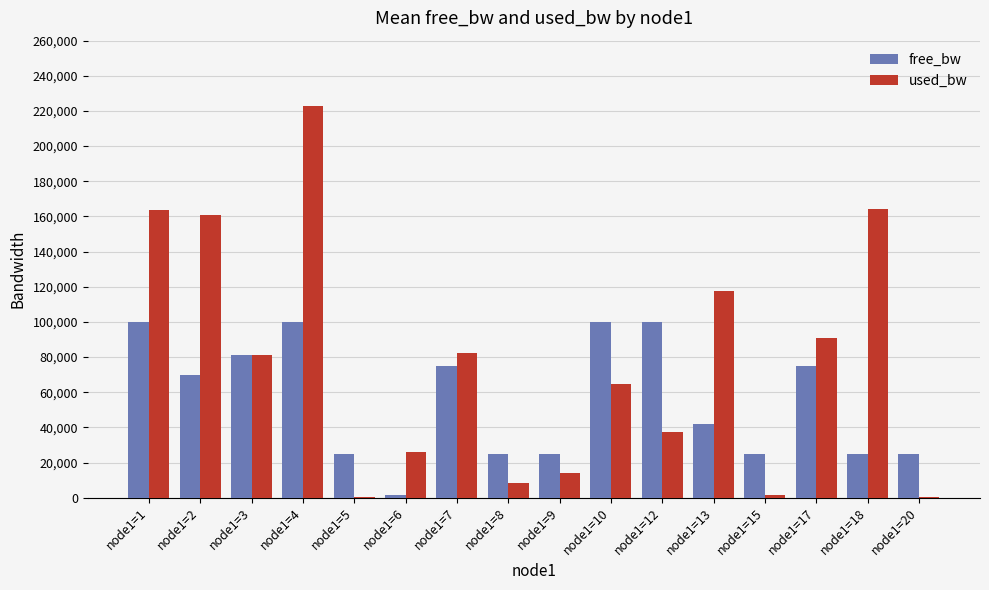

The used_bw series shows 163403.3 at node1=1. True or false?

True